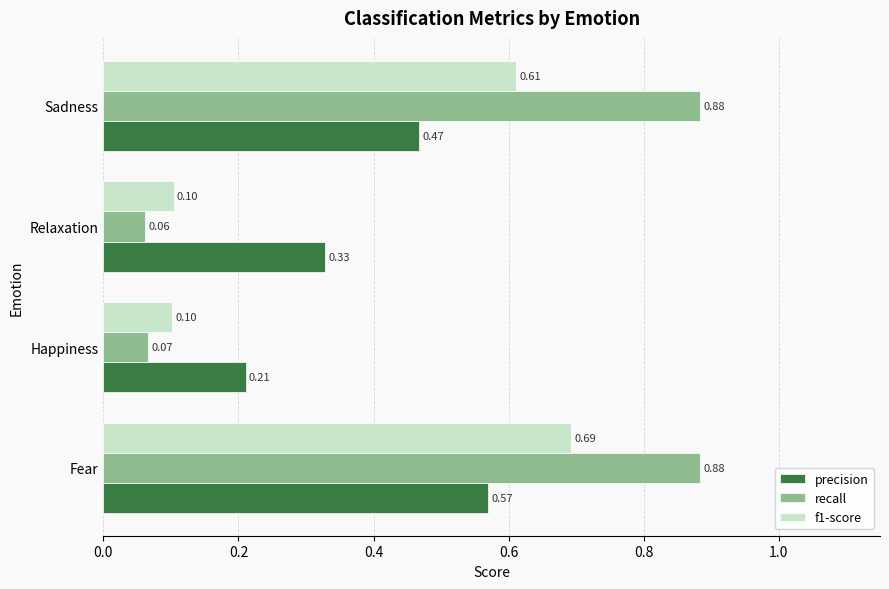

What is the average value of the f1-score series?

0.4